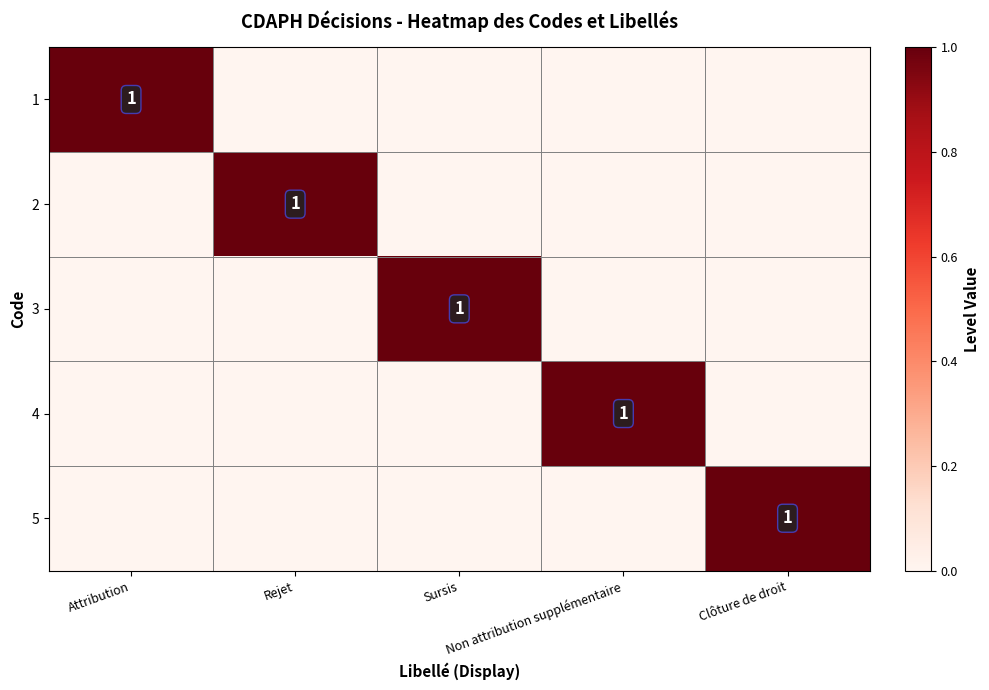

What is the maximum value for 3?

1